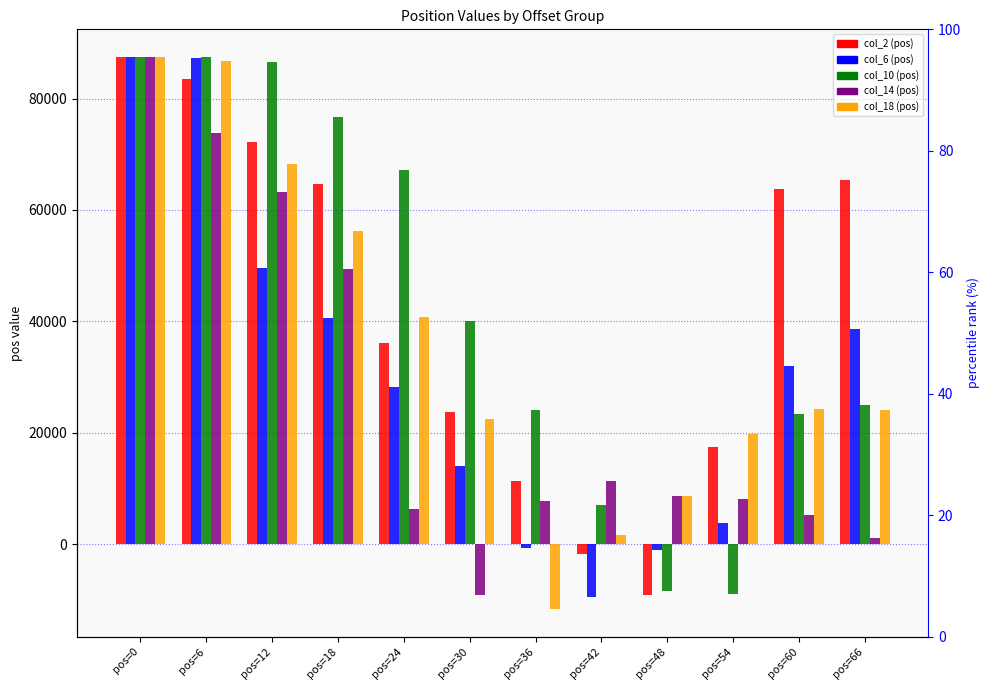

Which category has the lowest value in the col_10 (pos) series?

pos=48